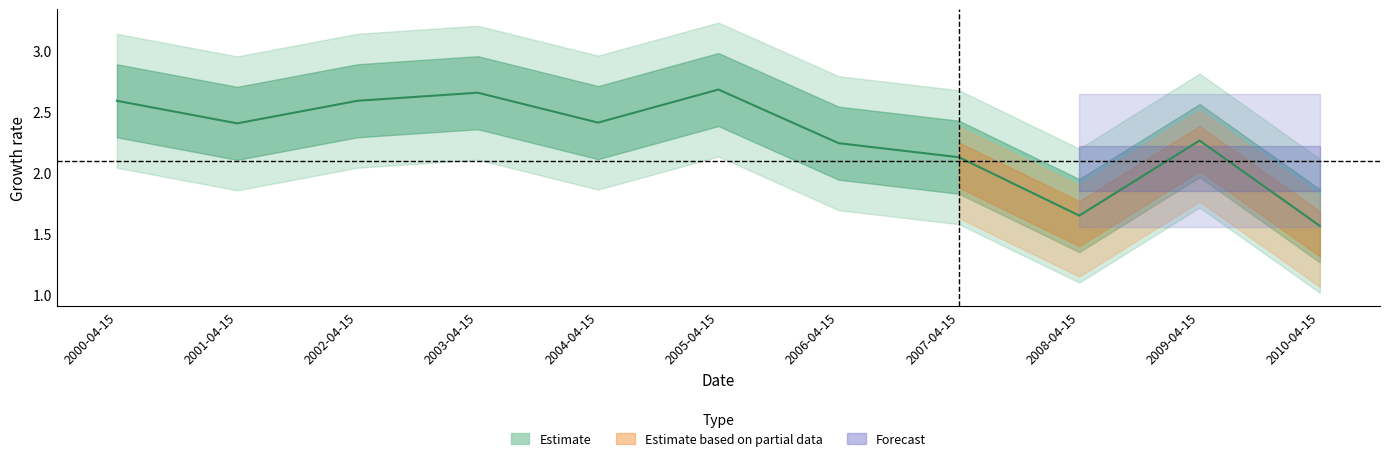

Is it true that the value at 2005-04-15 is 1.6?

False